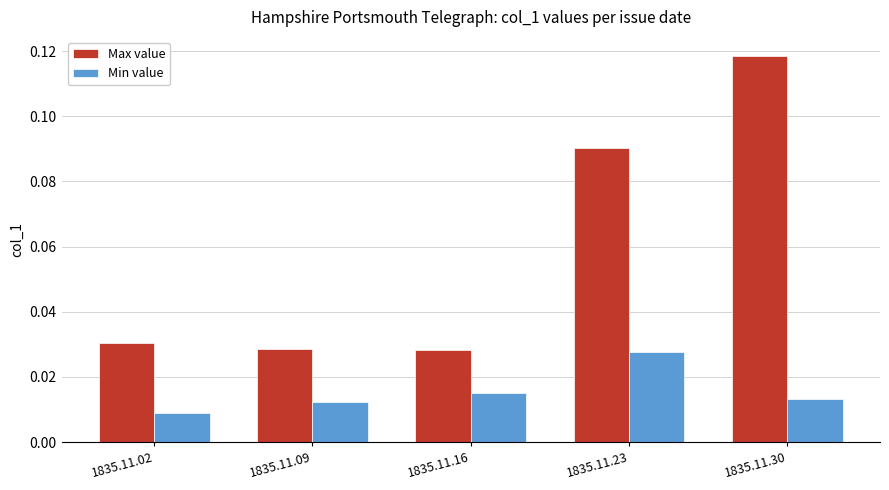

Is the value of Max value at 1835.11.30 greater than the value of Min value at 1835.11.09?

Yes